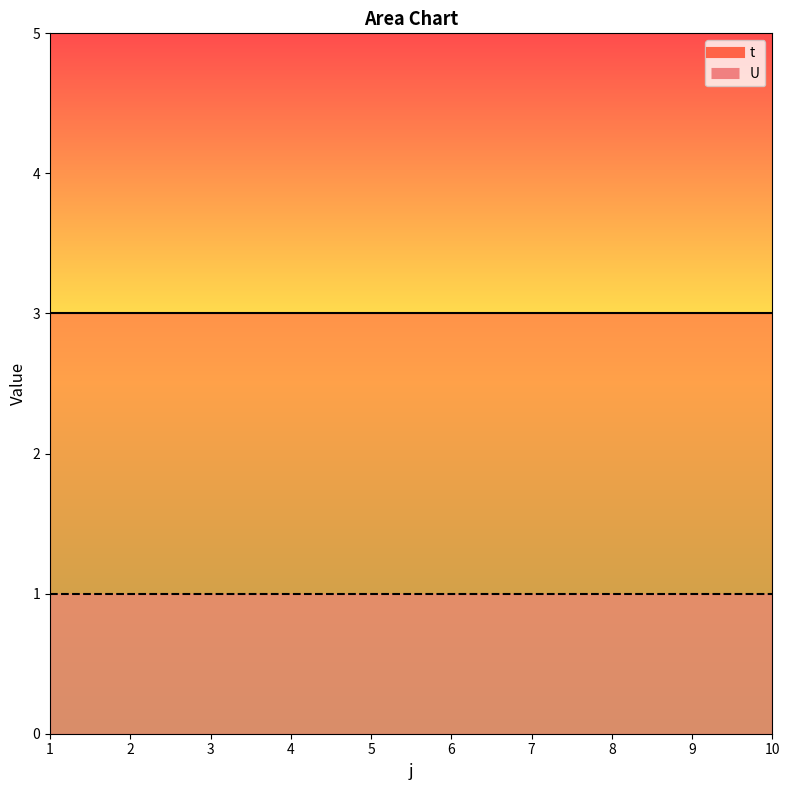

At which category is the sum across all series the highest?

1